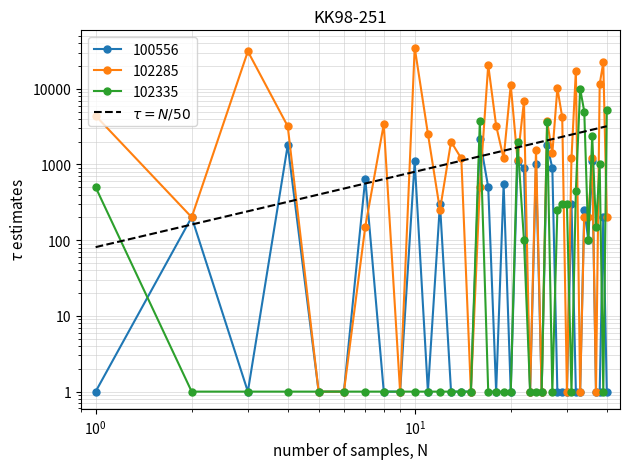

Reading left to right, what are all the values shown in this chart?

81	161	241	321	401	481	561	641	721	801	881	961	1041	1121	1201	1281	1361	1441	1521	1601	1681	1761	1841	1921	2001	2081	2161	2241	2321	2401	2481	2561	2641	2721	2801	2881	2961	3041	3121	3201